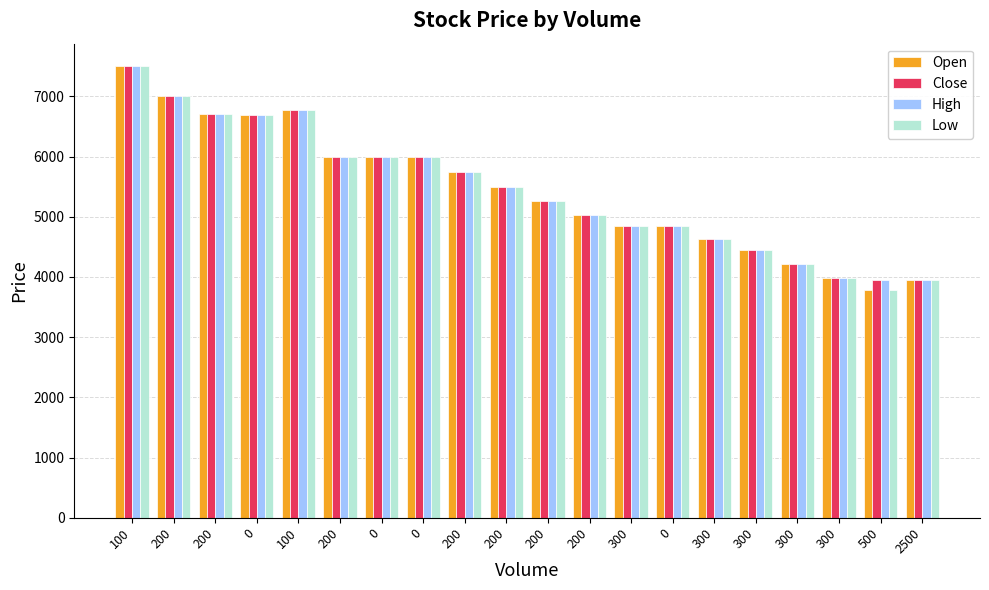

The Open series shows 3082 at 200. True or false?

False